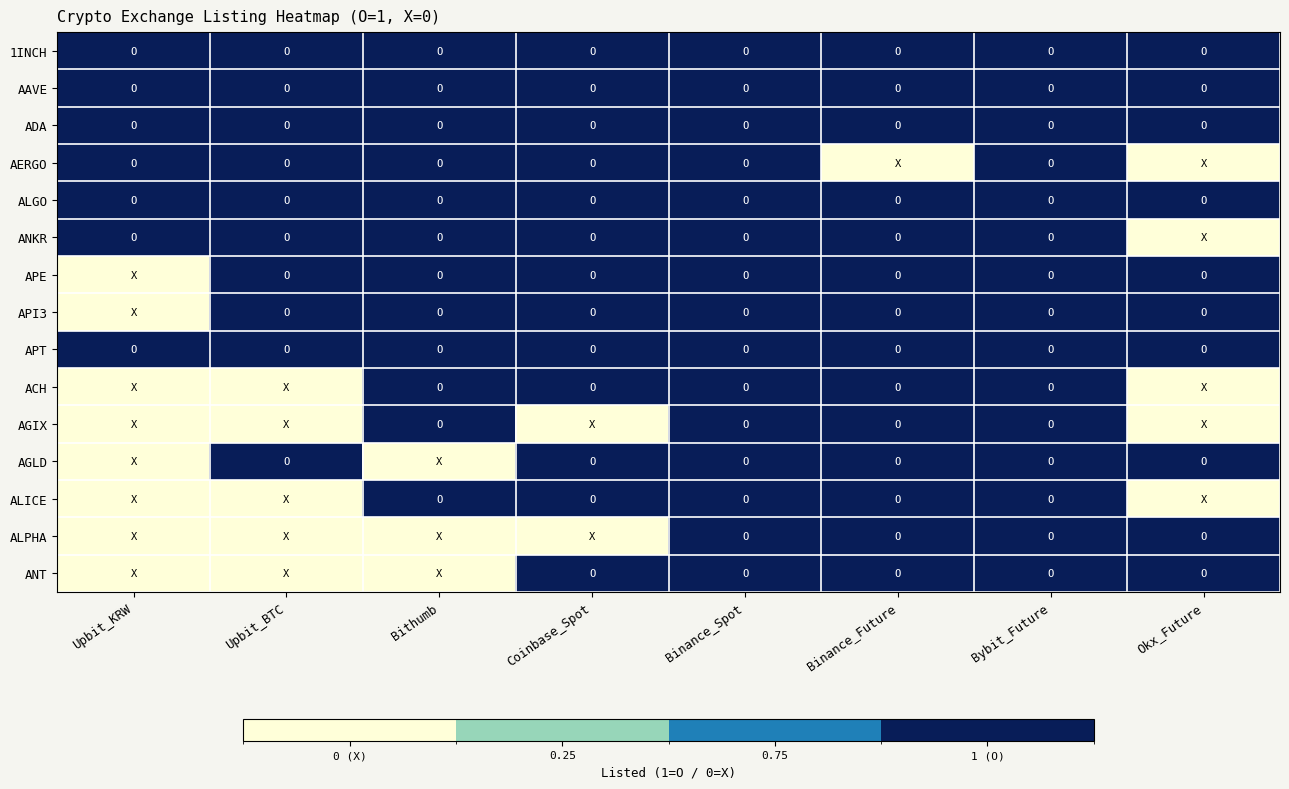

Which has a higher value, Binance_Future or Binance_Spot?

Binance_Future